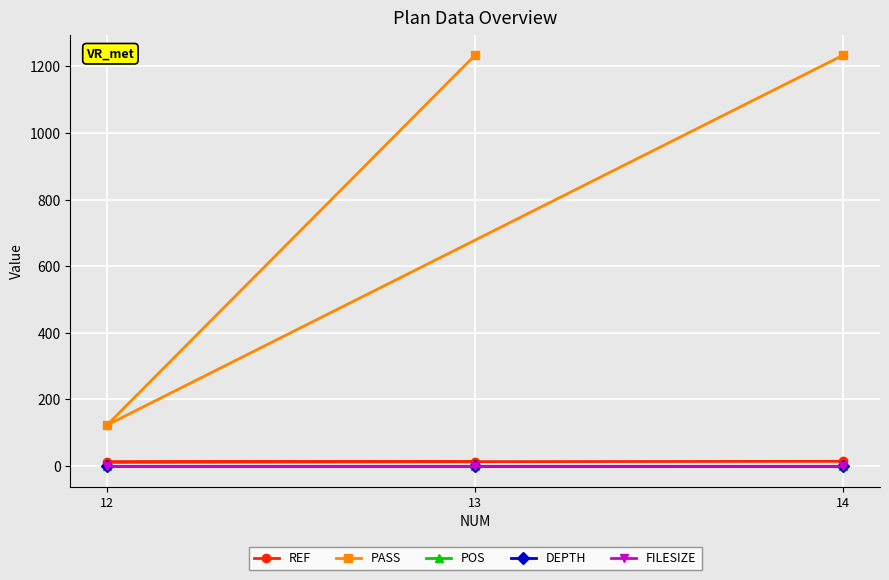

What is the total value across all series at 13?

1247